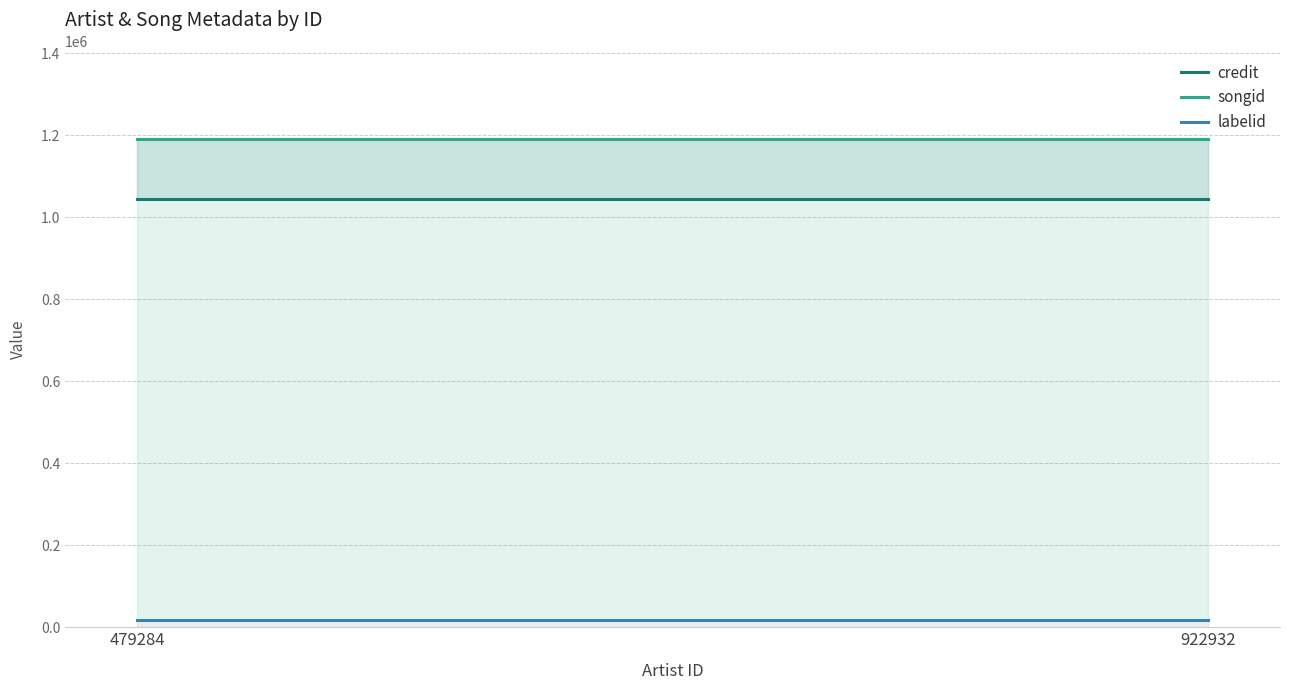

What is the maximum value shown in the chart?

1190818